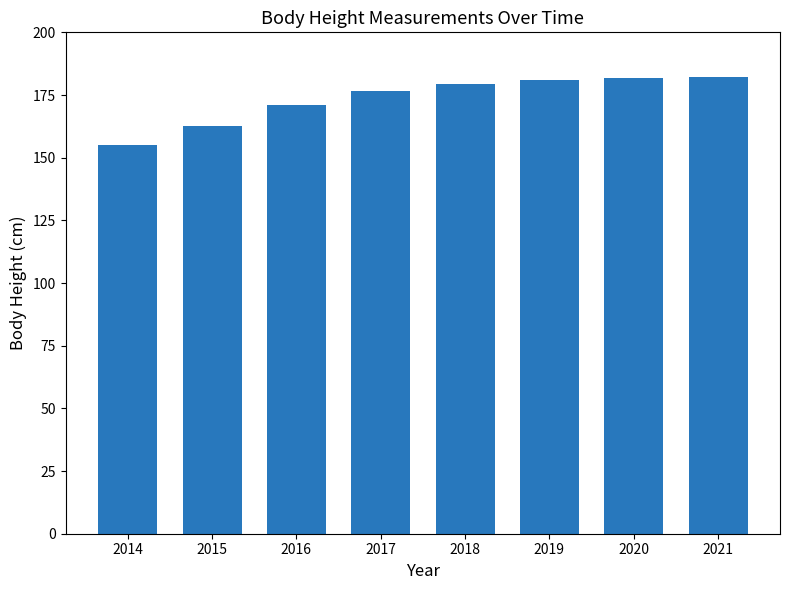

What is the difference between the second highest and second lowest values?

19.2